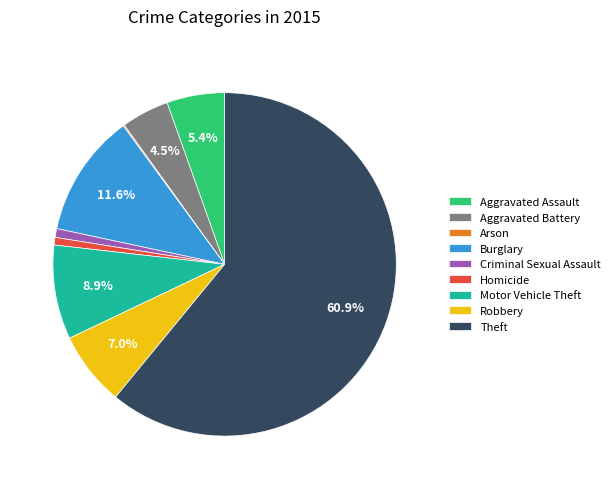

To the nearest percent, what is the difference between the largest and smallest slice percentages?

61%